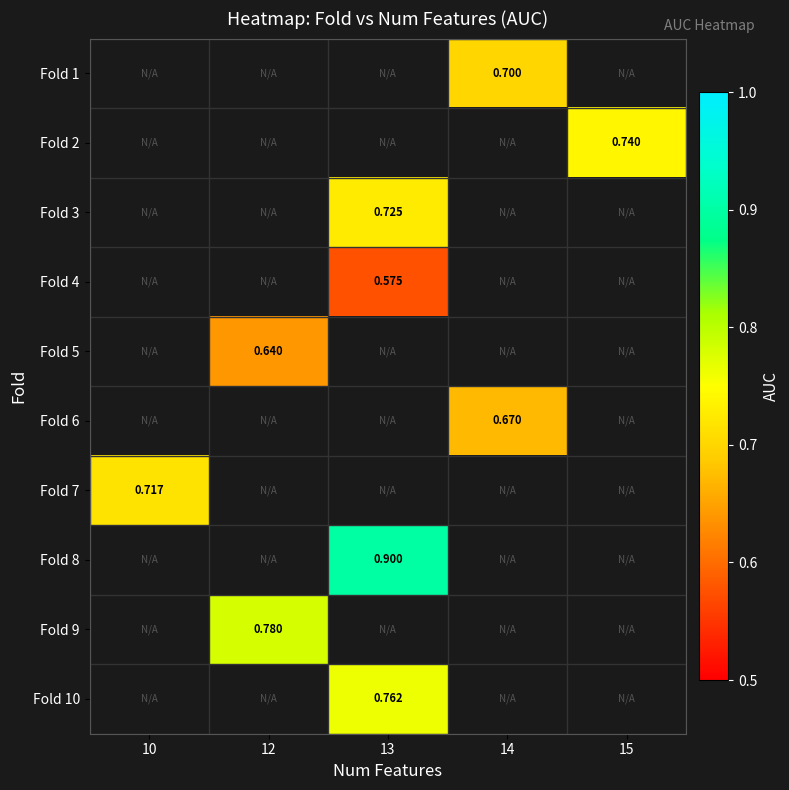

What is the maximum value shown in the chart?

0.9